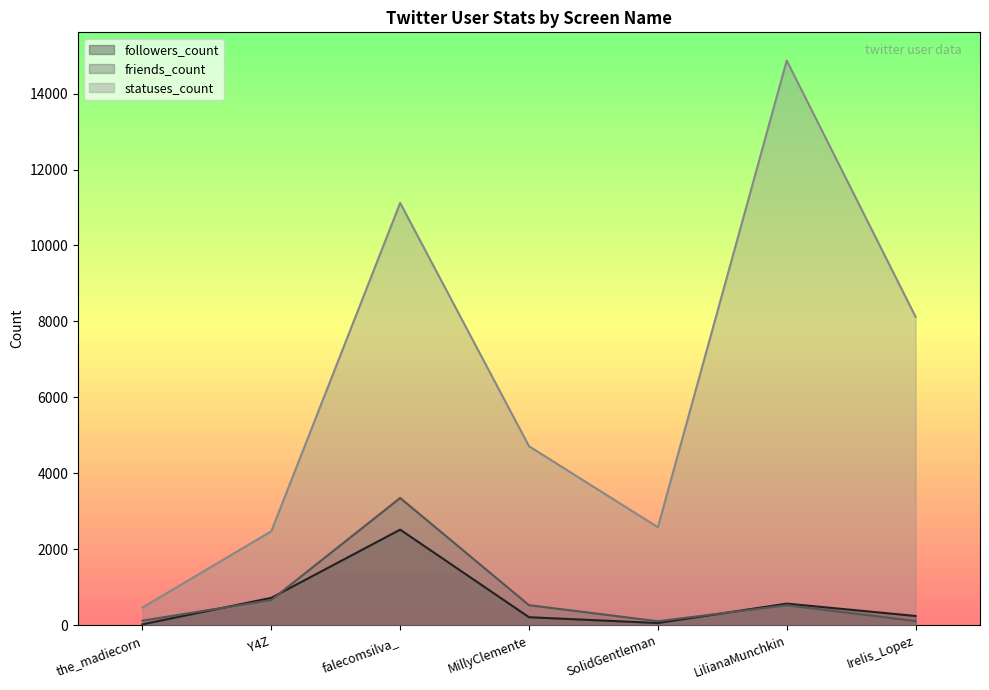

What is the difference between the statuses_count values at Irelis_Lopez and LilianaMunchkin?

6747